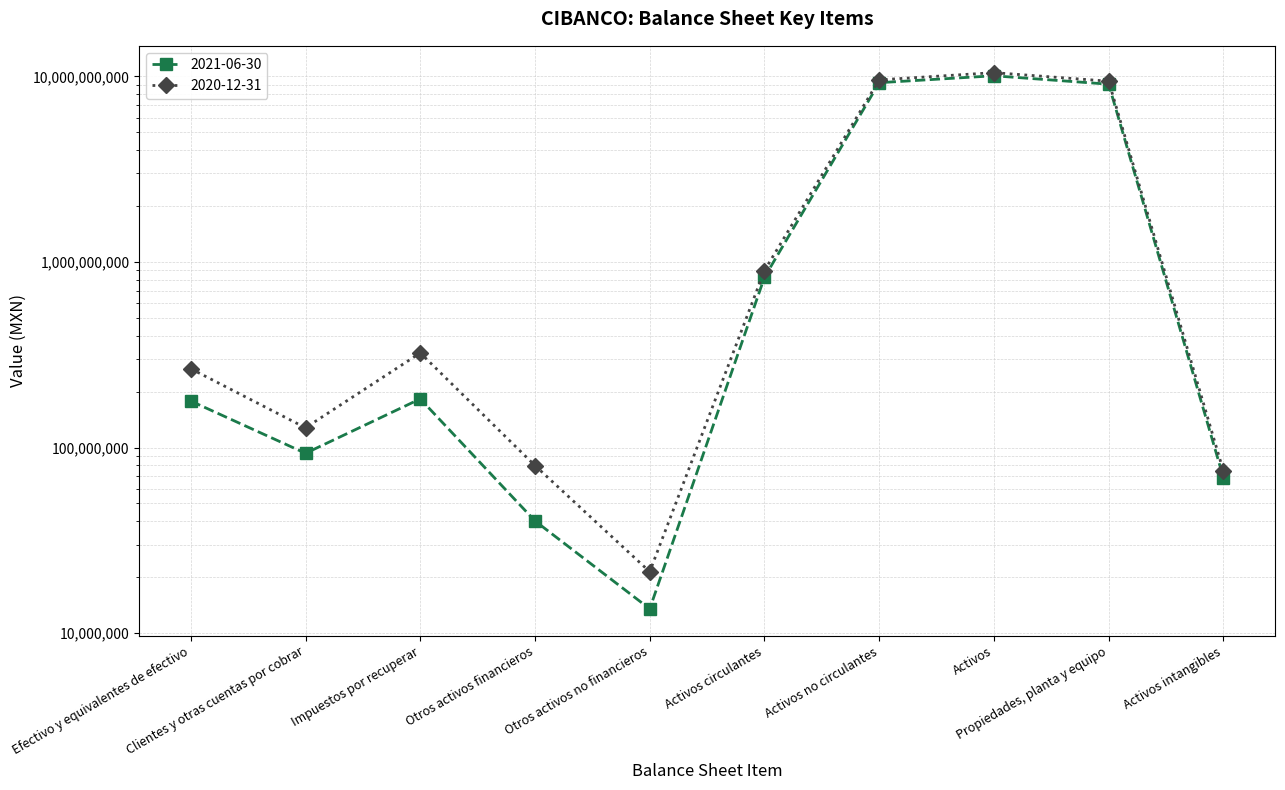

The 2020-12-31 series shows 127741000 at Clientes y otras cuentas por cobrar. True or false?

True